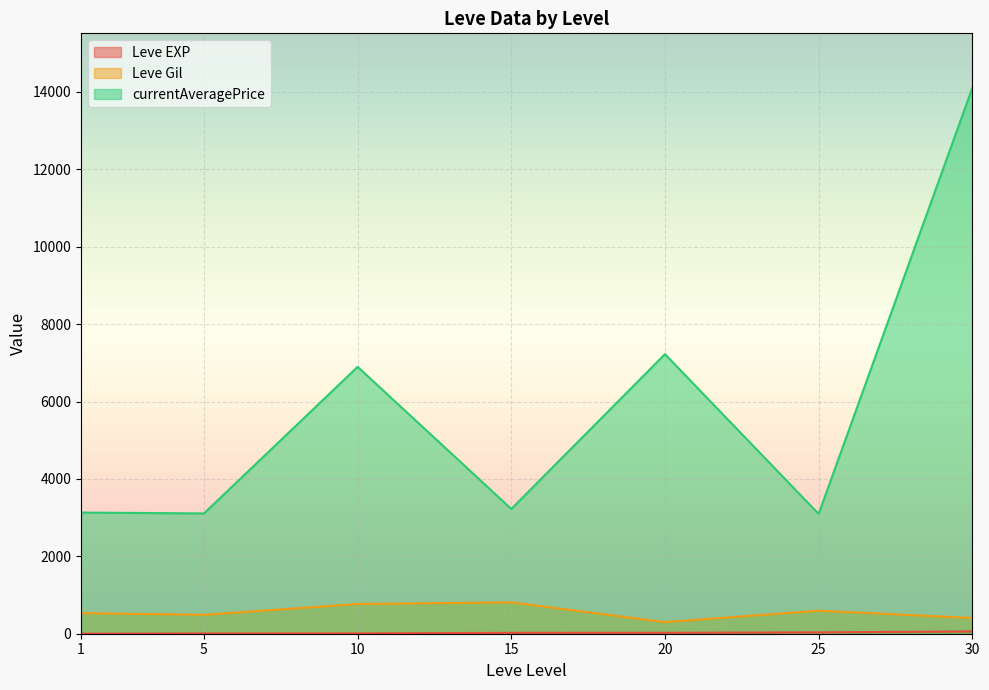

What is the difference between the maximum and minimum values in the Leve Gil series?

510.0